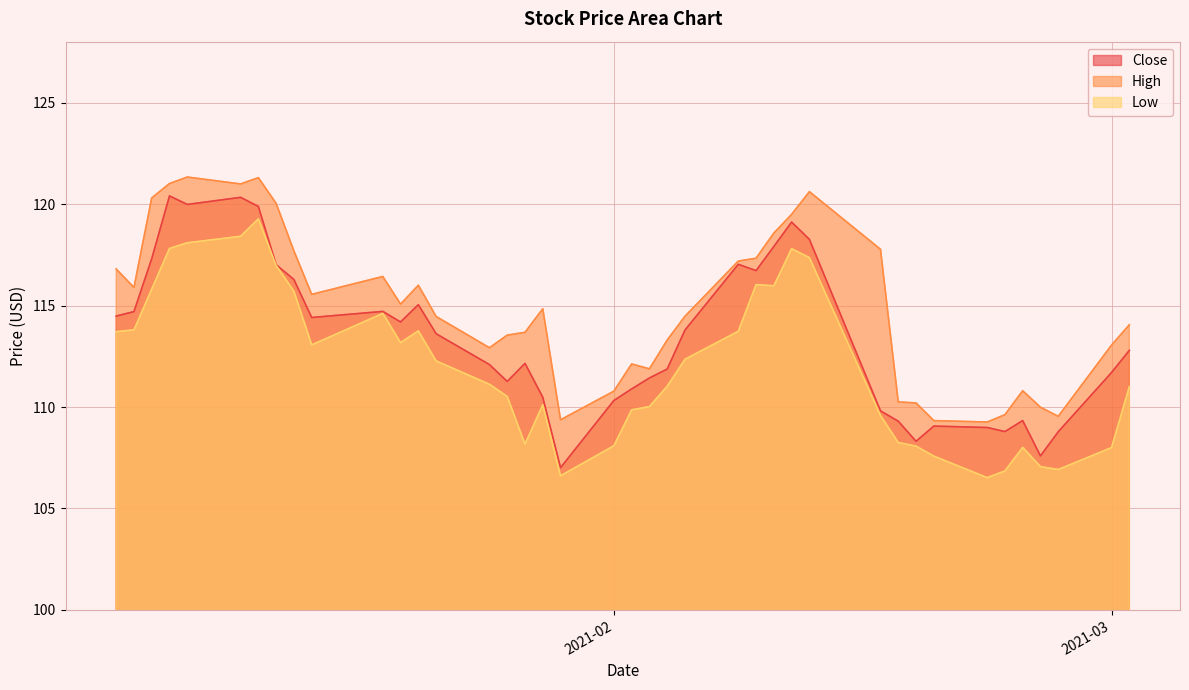

True or false: Close and Low intersect in this chart.

False